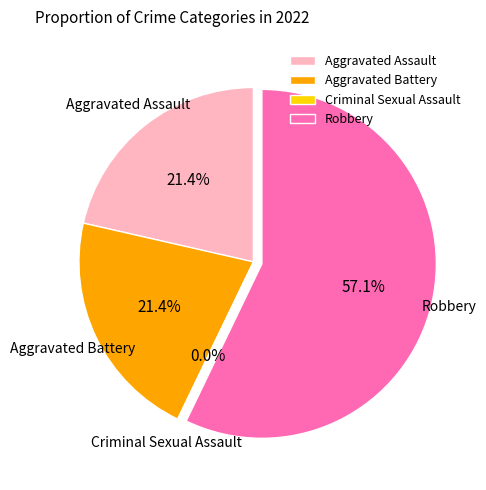

What percentage is the Aggravated Assault slice, to the nearest percent?

21%